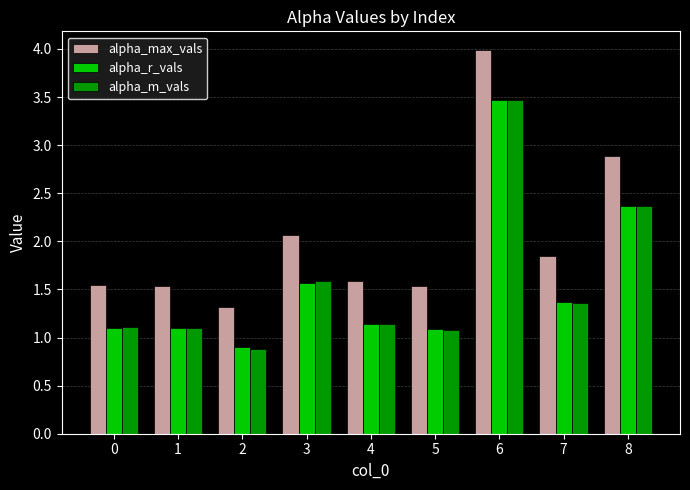

What is the sum of all alpha_r_vals values?

14.1